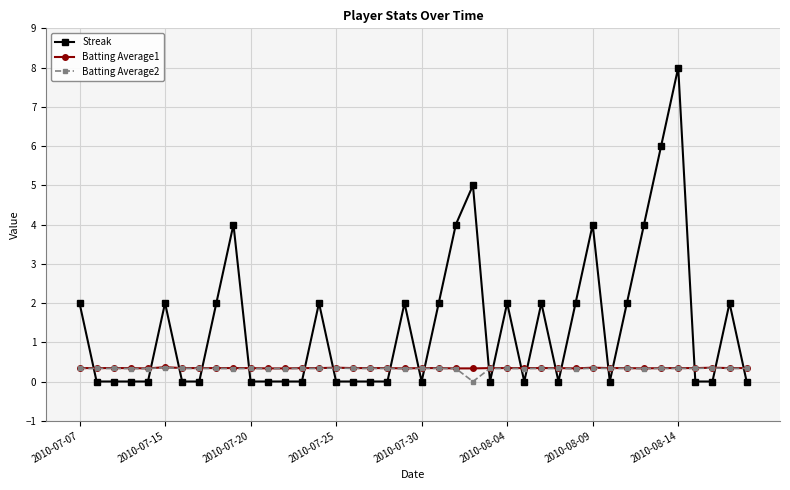

Which series has the widest spread of values?

Streak